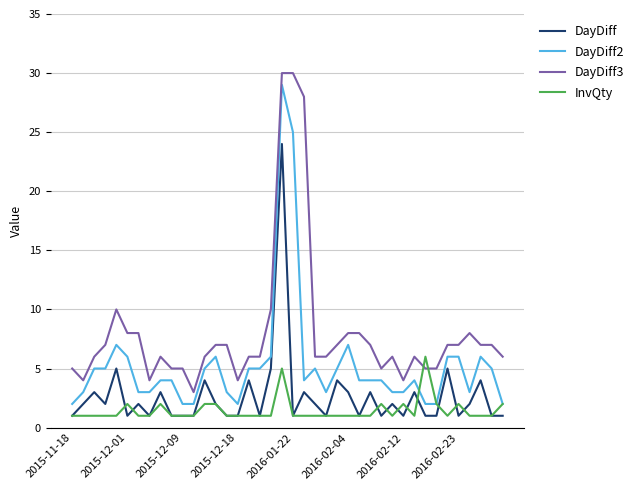

True or false: DayDiff3 and DayDiff intersect in this chart.

False